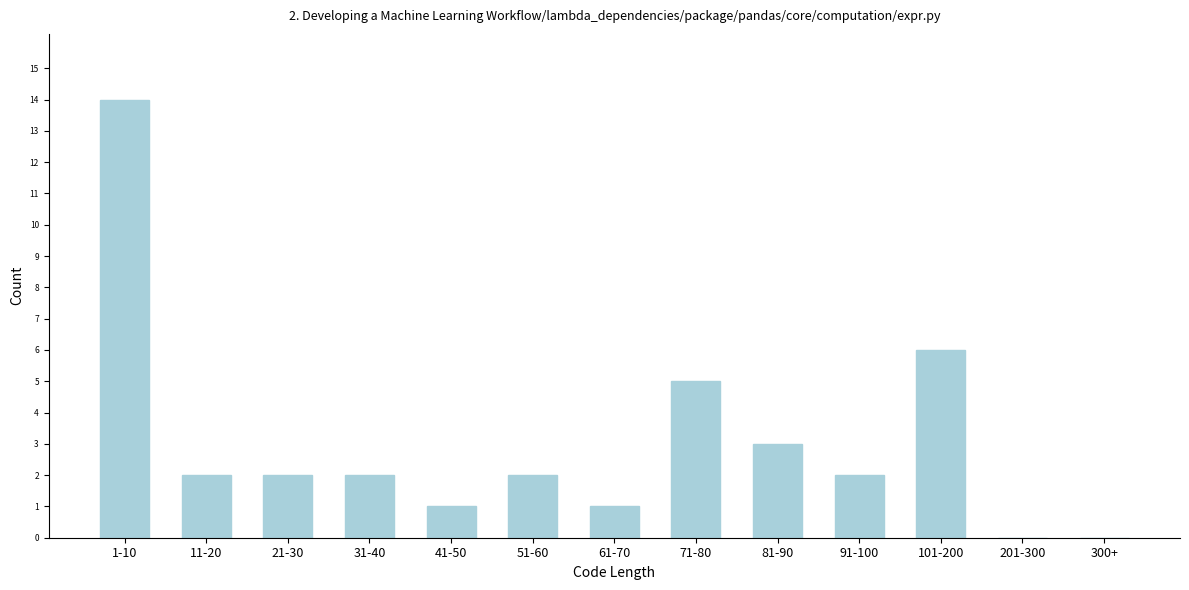

Reading right to left, extract all data points from this chart.

300+=0	201-300=0	101-200=6	91-100=2	81-90=3	71-80=5	61-70=1	51-60=2	41-50=1	31-40=2	21-30=2	11-20=2	1-10=14